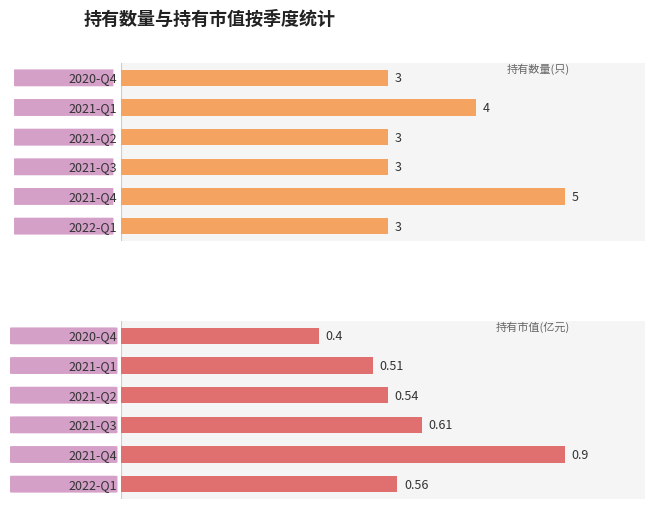

What is the total value across all series at 2?

3.6